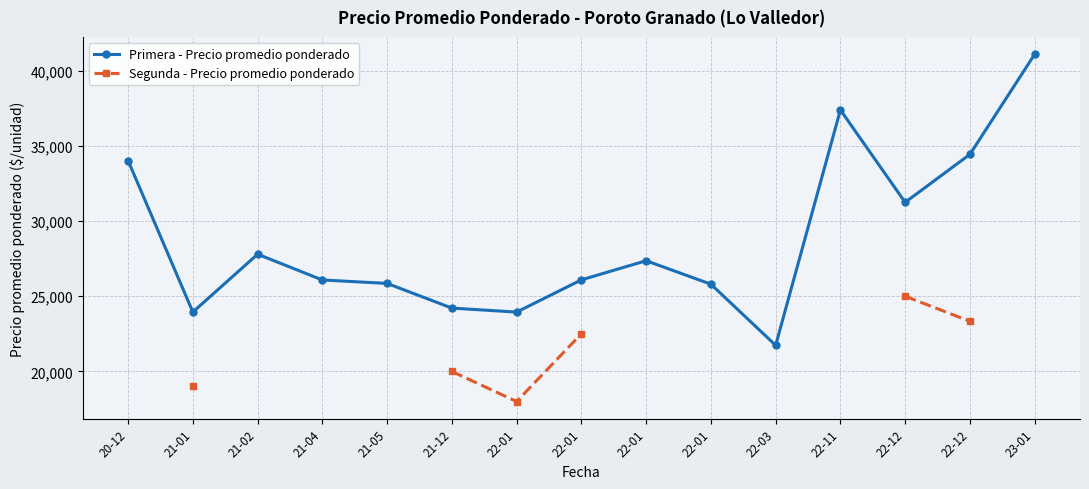

What is the greatest value displayed?

41086.0